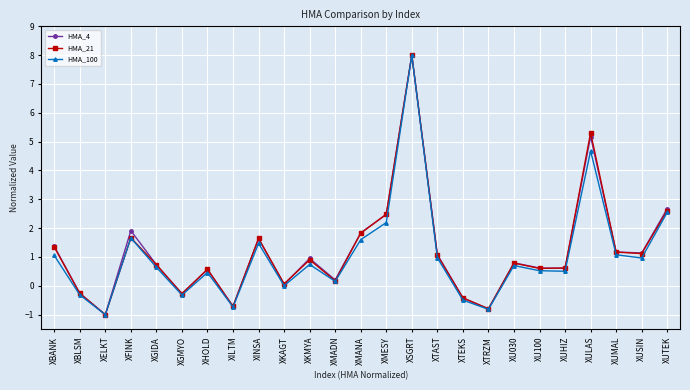

What value does the HMA_100 series have at XHOLD?

0.5